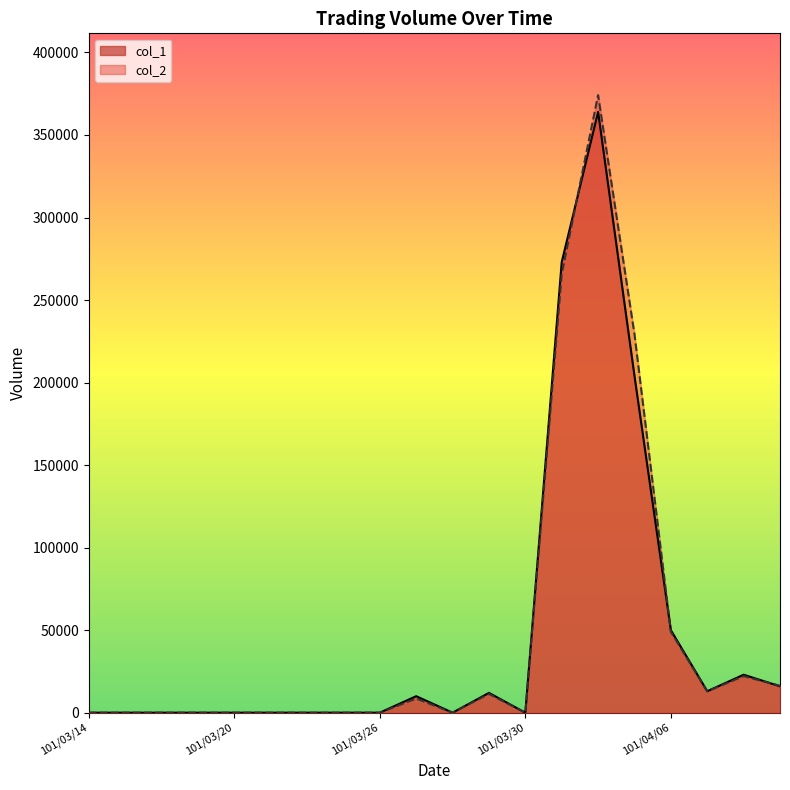

What position from the left is 101/03/16?

3